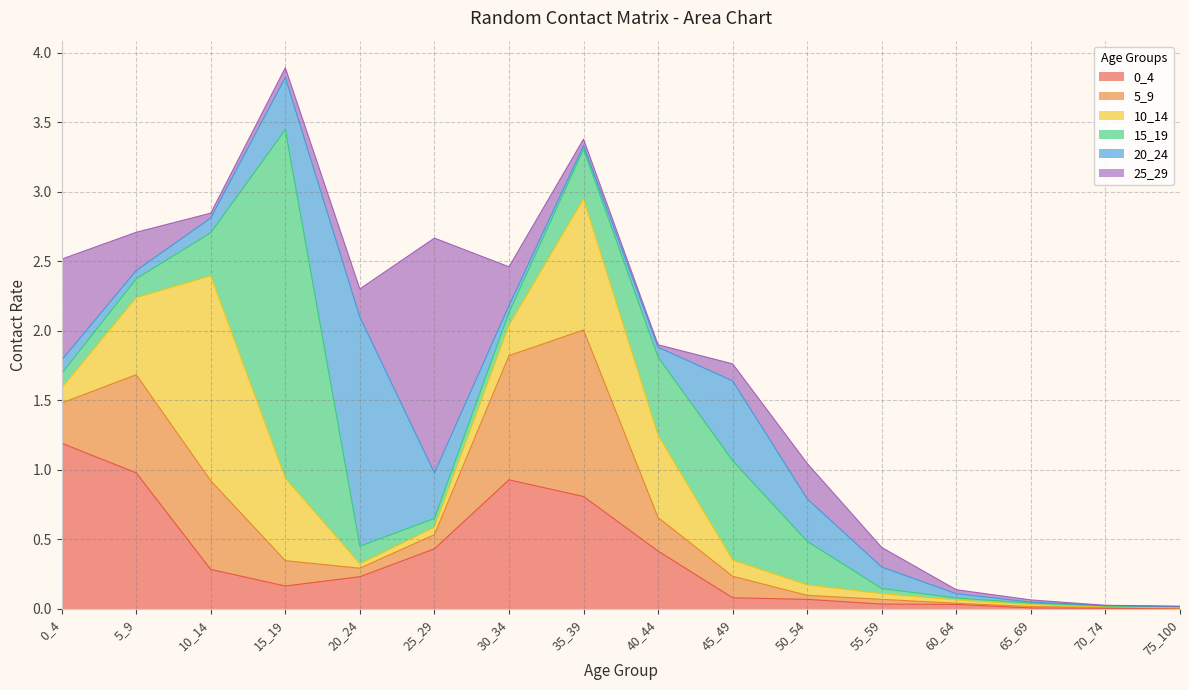

True or false: 0_4 and 5_9 intersect in this chart.

True